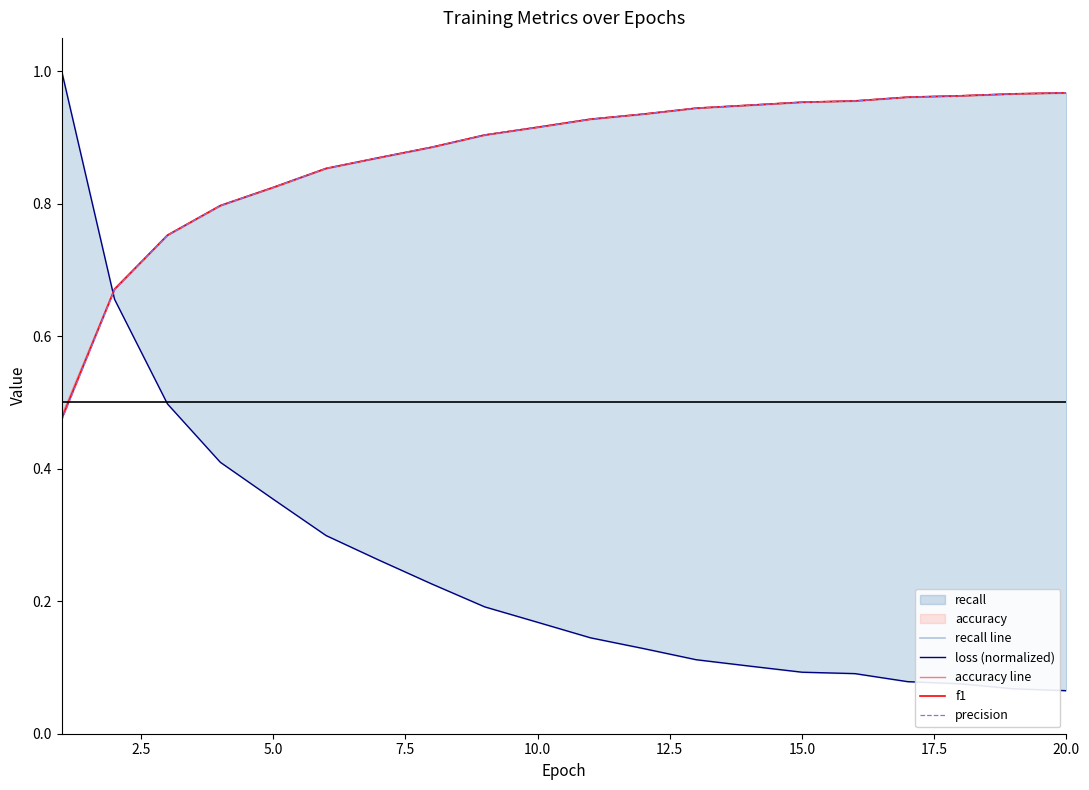

True or false: precision has a value of 0.5 at 5.0.

False